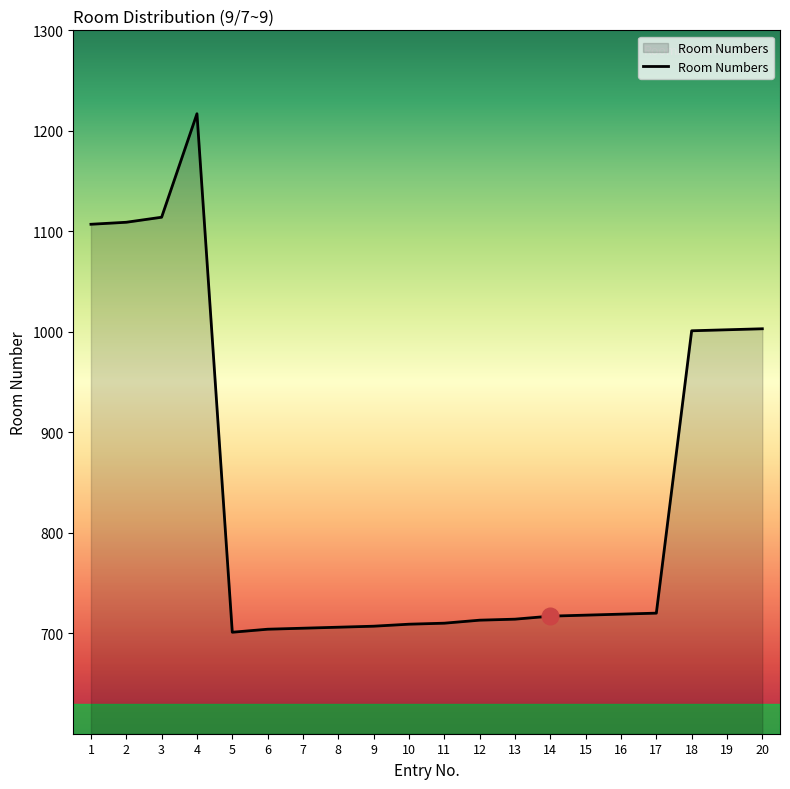

True or false: the data shows 1481 at 18.

False